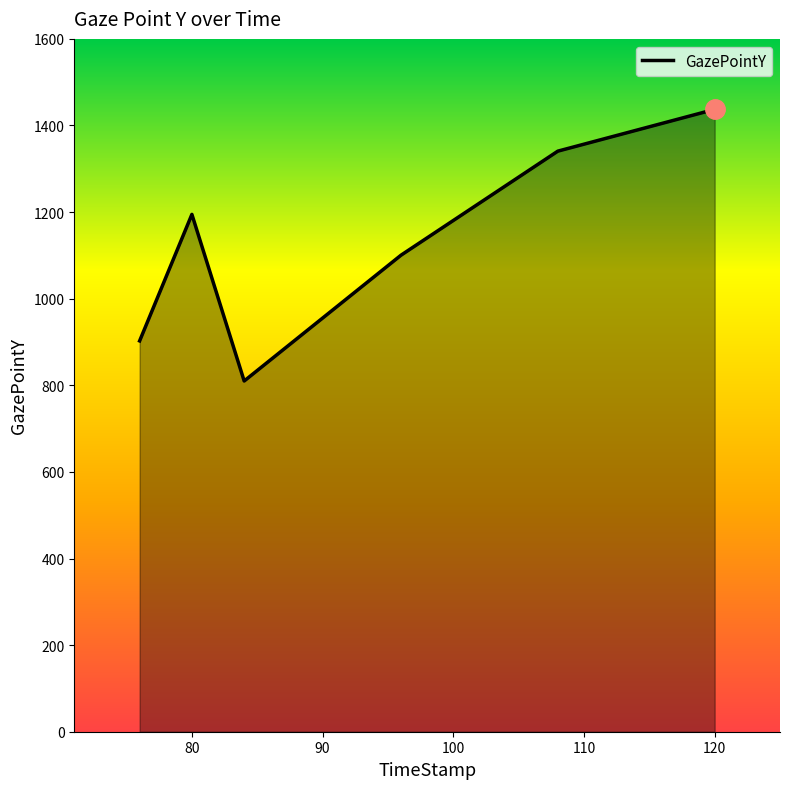

How many lines are shown in the chart?

1